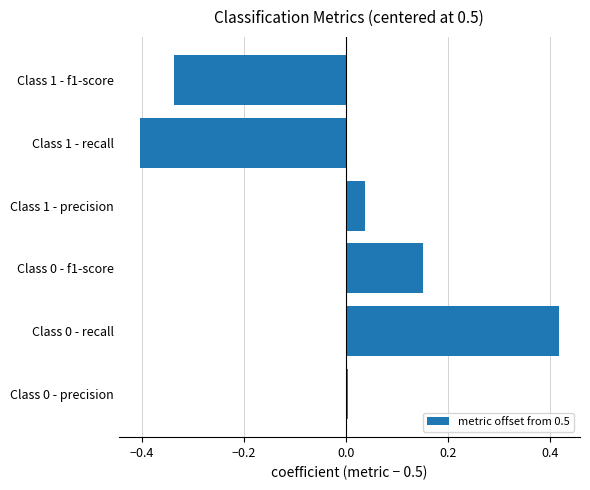

At which category does the chart reach its minimum across all series?

Class 1 - recall